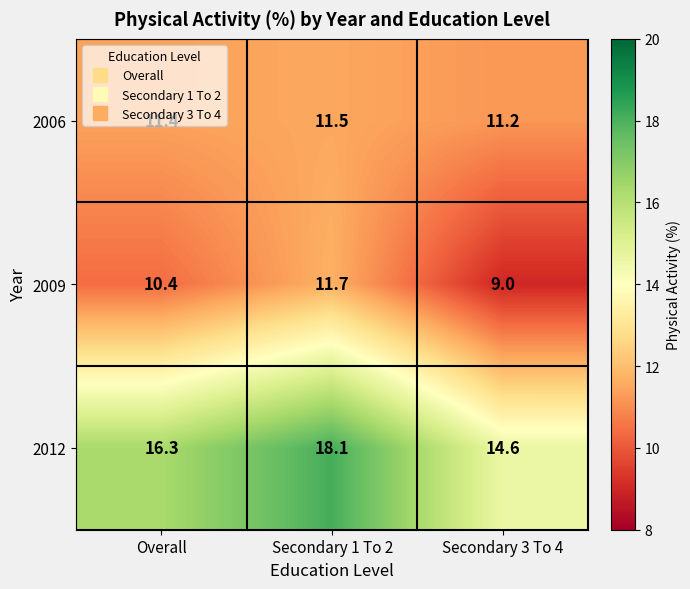

True or false: 2006 has a value of 11.2 at Secondary 3 To 4.

True